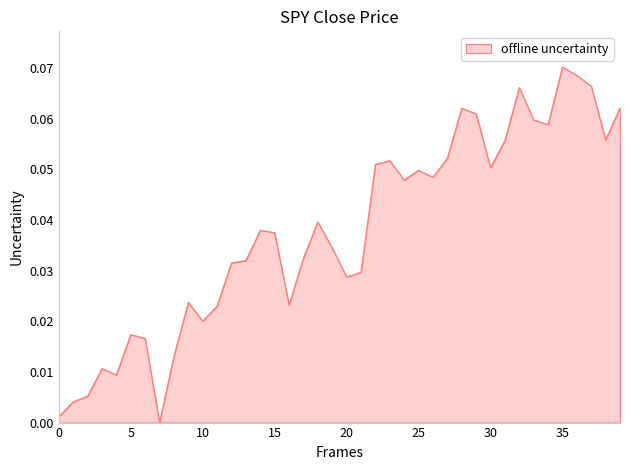

True or false: there are more than 1 points higher than both neighbors.

True